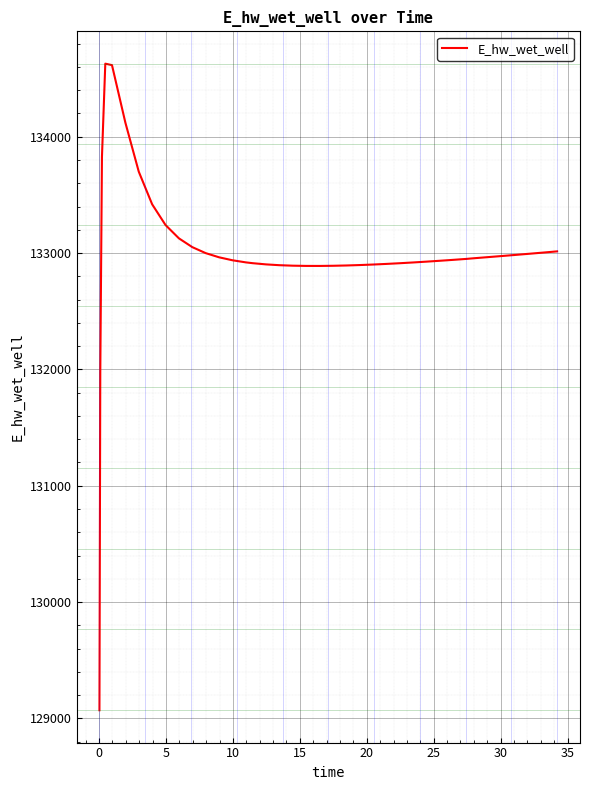

What is the smallest value displayed?

129070.3